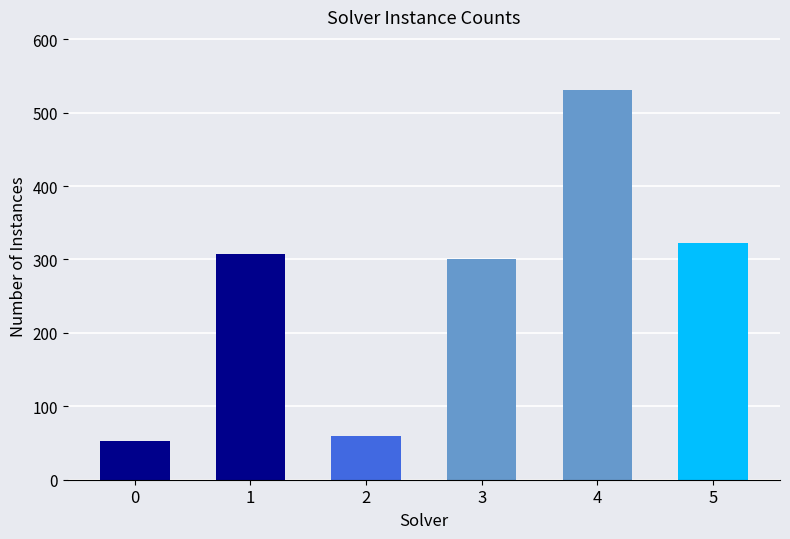

At which label is the value closest to 292?

3